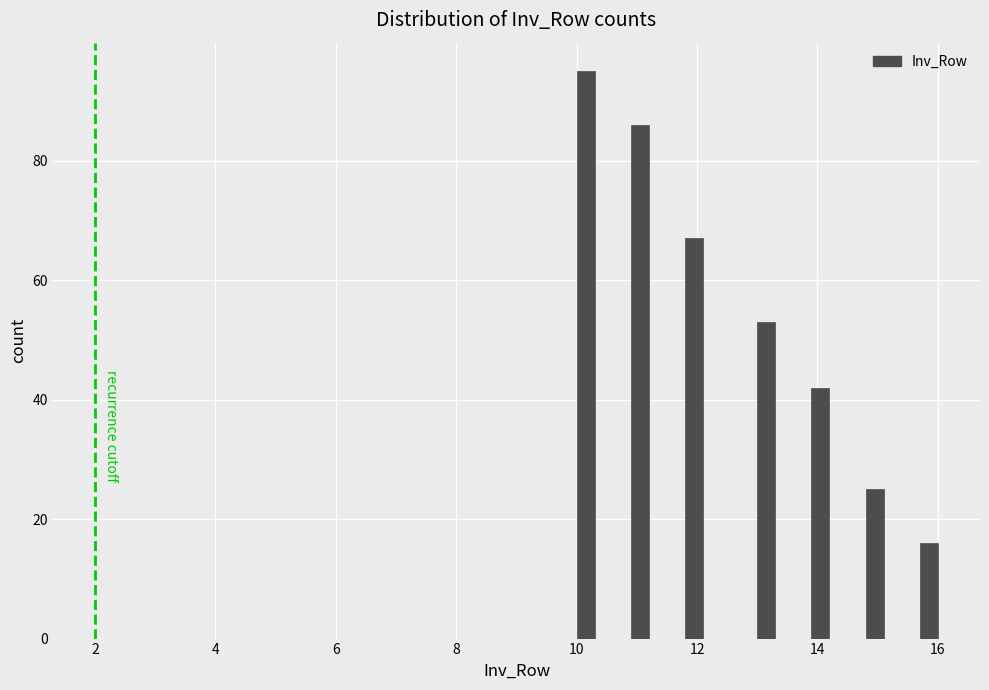

Around what value on the x-axis is the tallest bar? Give the approximate position of its centre, as read against the axis.

10.2